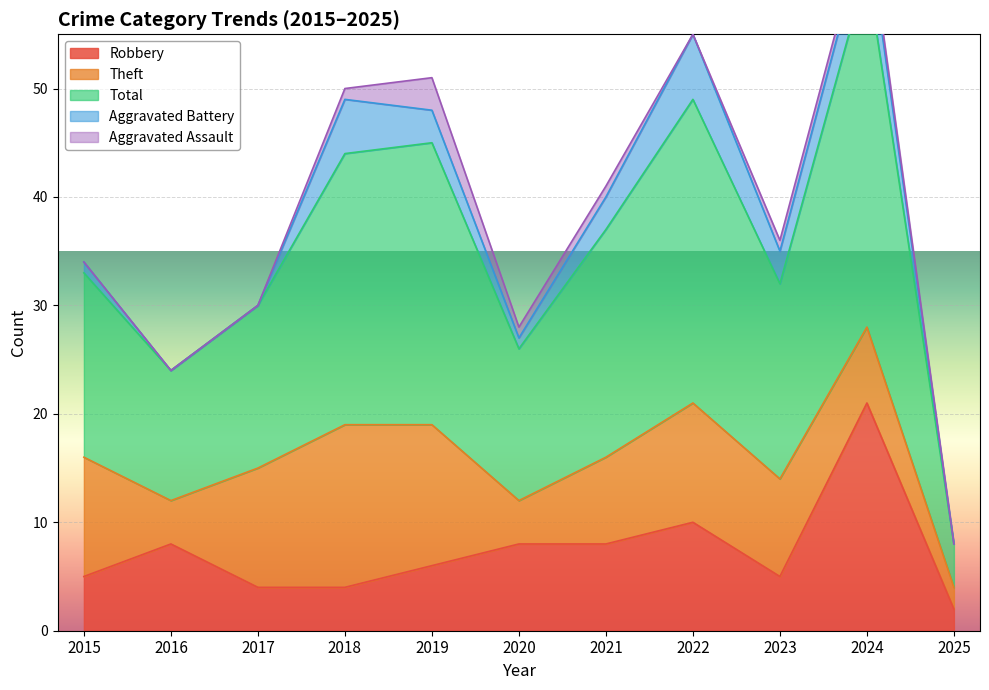

At which category does Total reach its first local valley?

2016